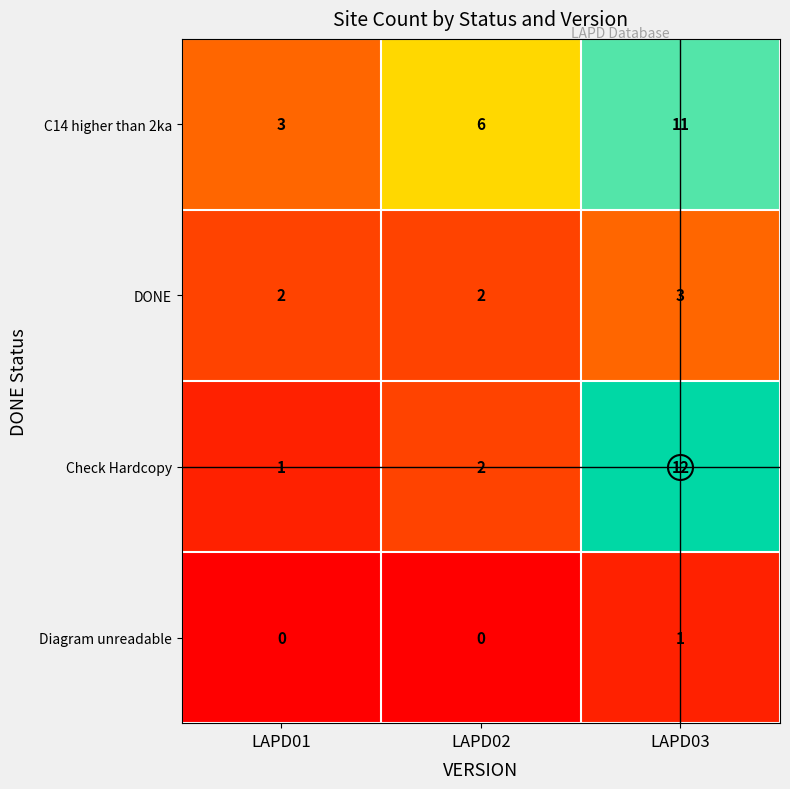

What is the difference between the maximum and minimum values in the C14 higher than 2ka series?

8